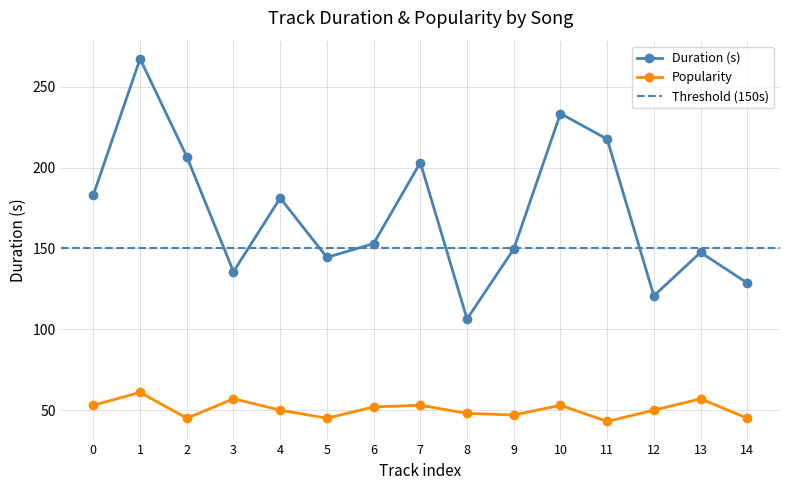

Reading left to right, what are all the values shown in this chart?

Duration (s): 183.2	267.3	206.8	135.6	181.2	144.4	153.0	203.1	106.4	149.6	233.4	217.6	120.7	147.5	128.6
Popularity: 53.0	61.0	45.0	57.0	50.0	45.0	52.0	53.0	48.0	47.0	53.0	43.0	50.0	57.0	45.0